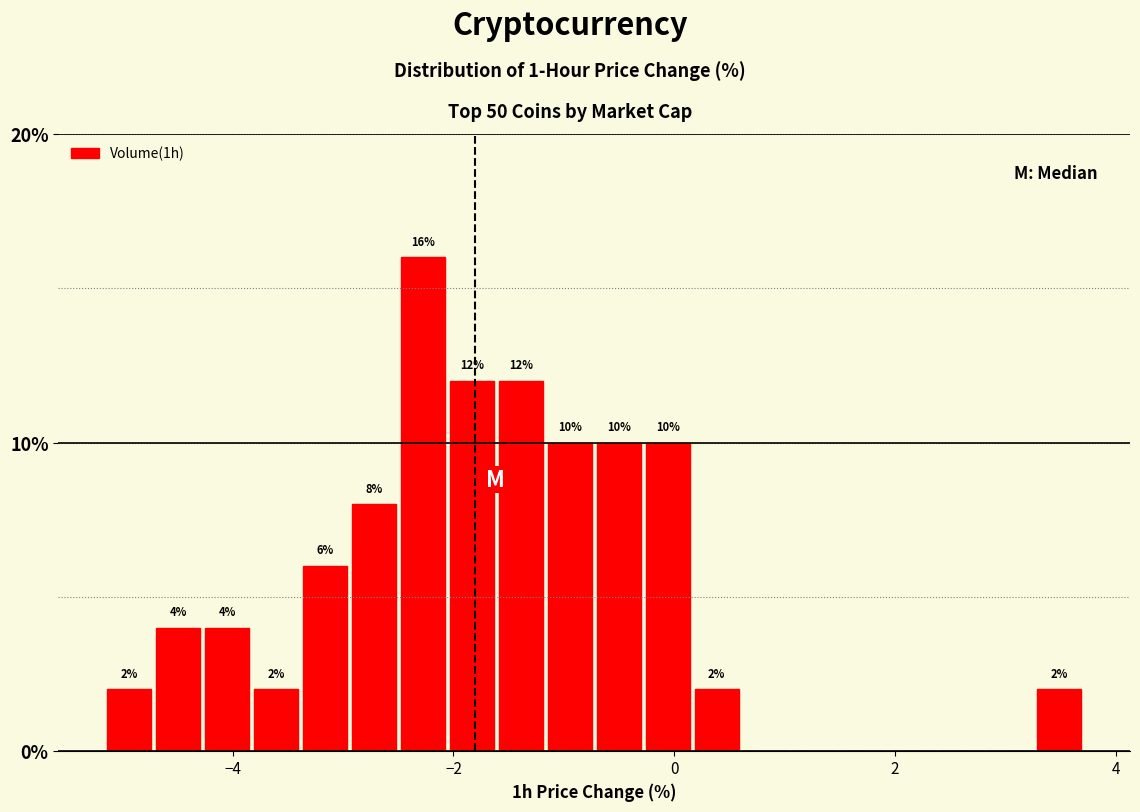

Read against the x-axis, roughly where is the centre of the tallest bar?

-2.2